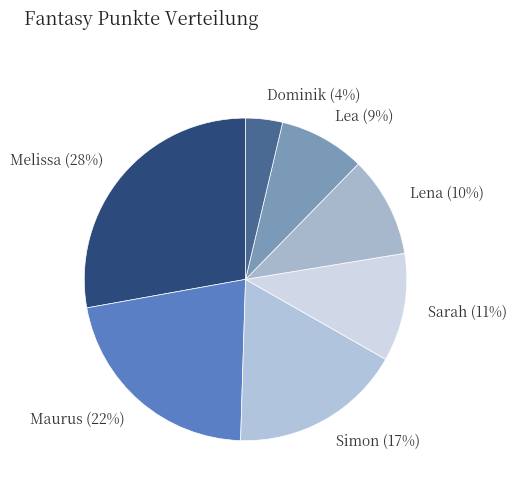

Rank the categories by value from lowest to highest.

Dominik, Lea, Lena, Sarah, Simon, Maurus, Melissa